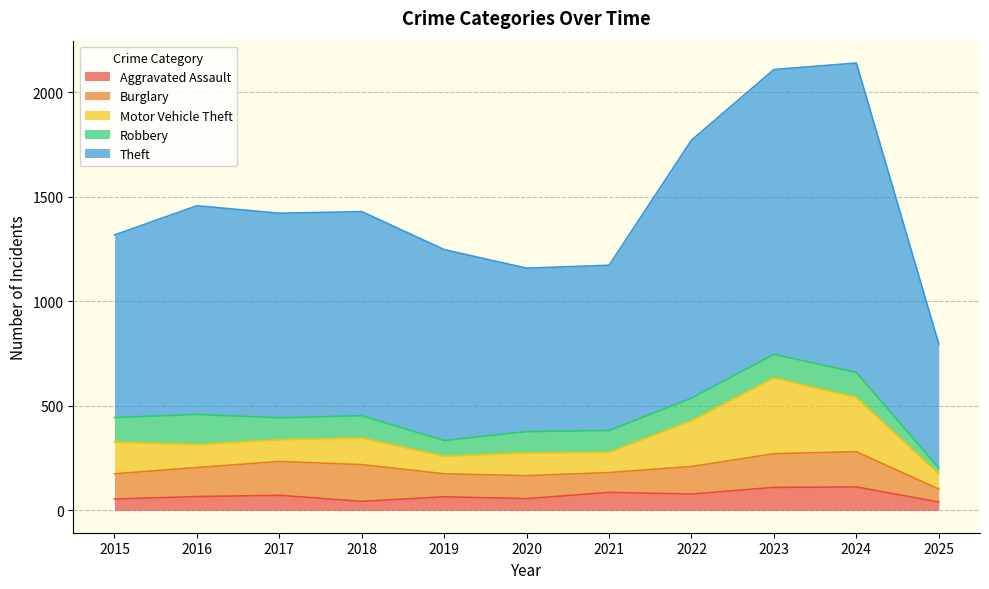

What is the average value of the Burglary series?

131